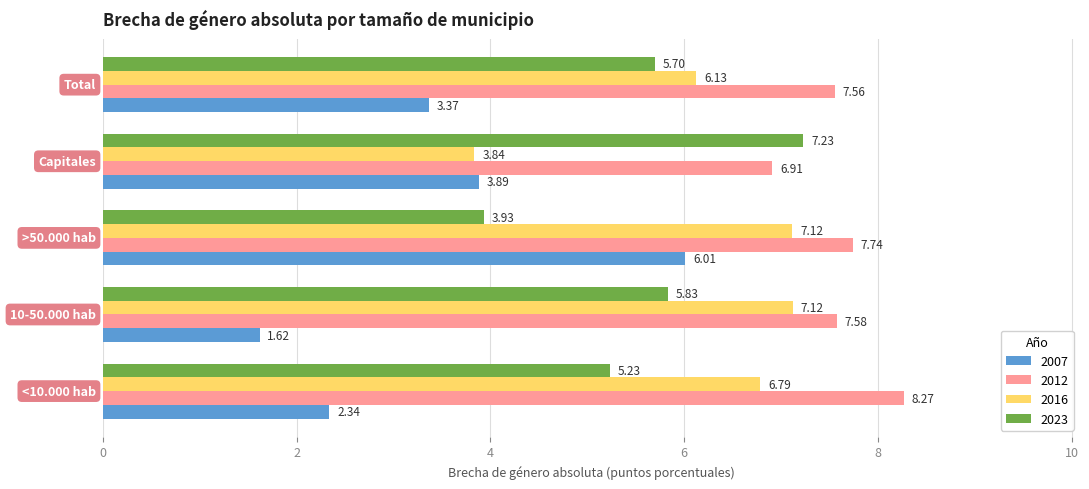

What is the lowest value of the 2012 series?

6.9